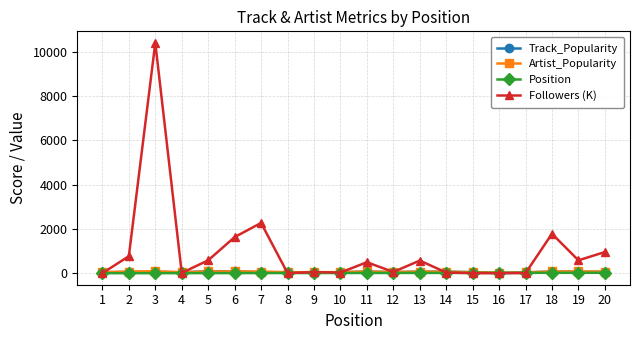

Which series has the largest total across all categories?

Followers (K)